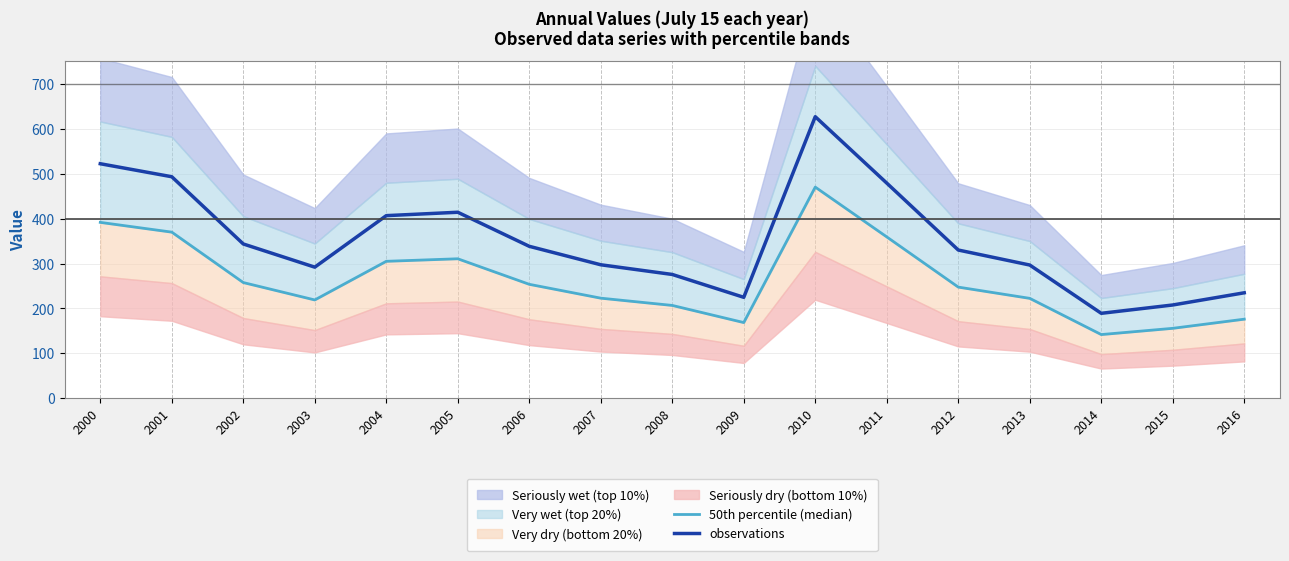

Where is the first local maximum for 50th percentile (median)?

2005